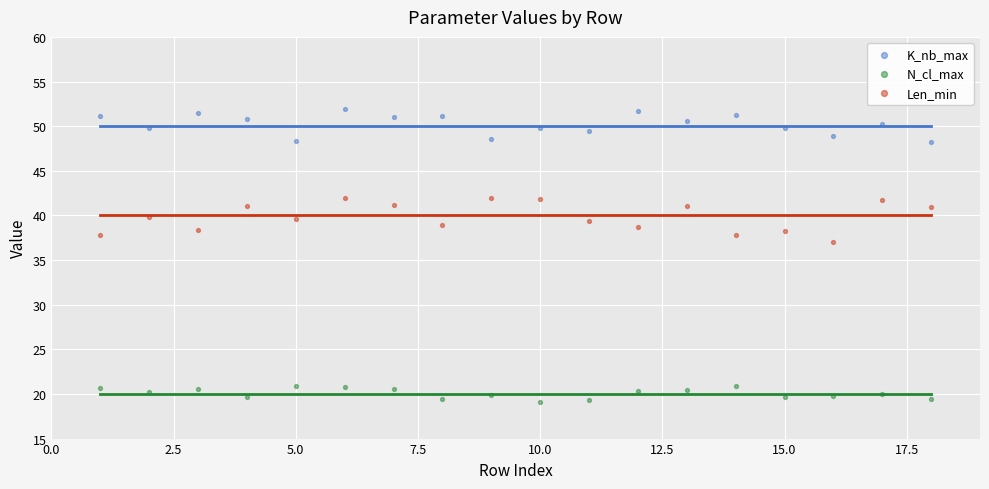

Which series has the largest Y range (max minus min)?

Len_min